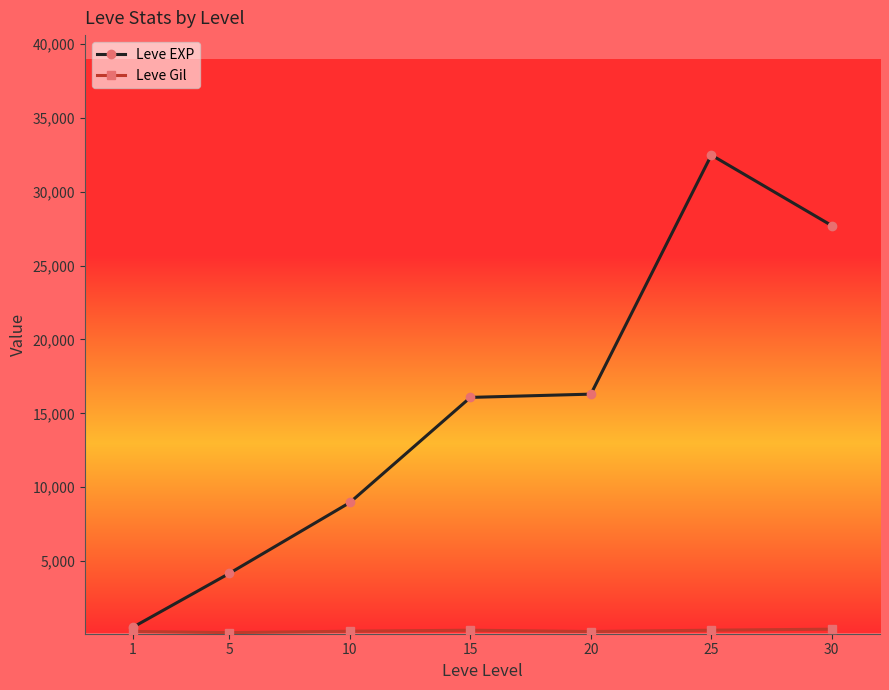

What is the minimum value shown in the chart?

149.3